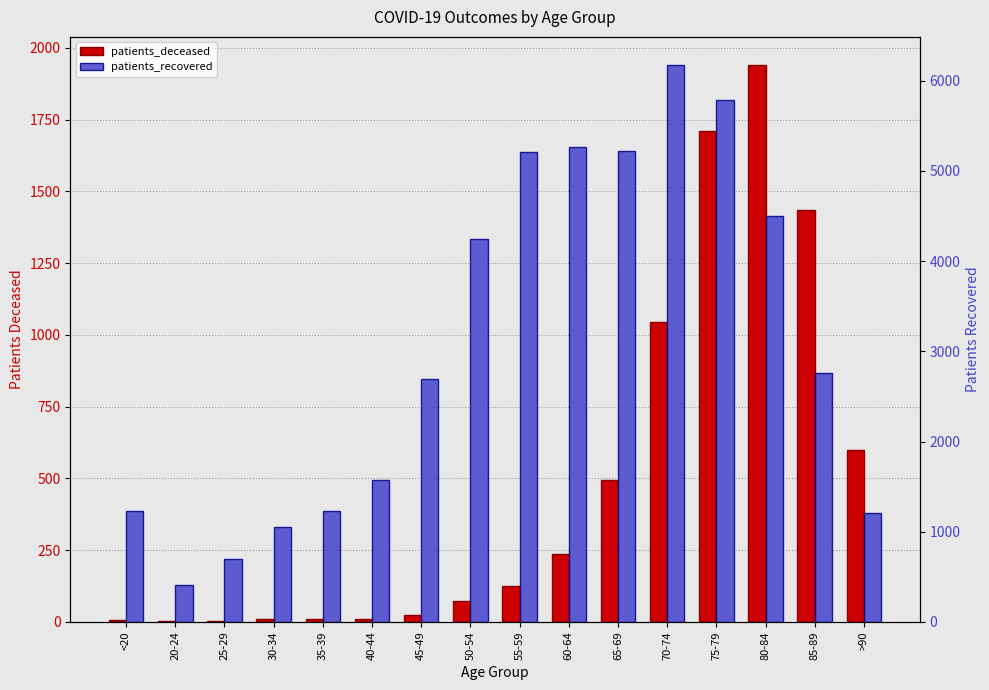

The value of patients_deceased at 85-89 is 1436. True or false?

True